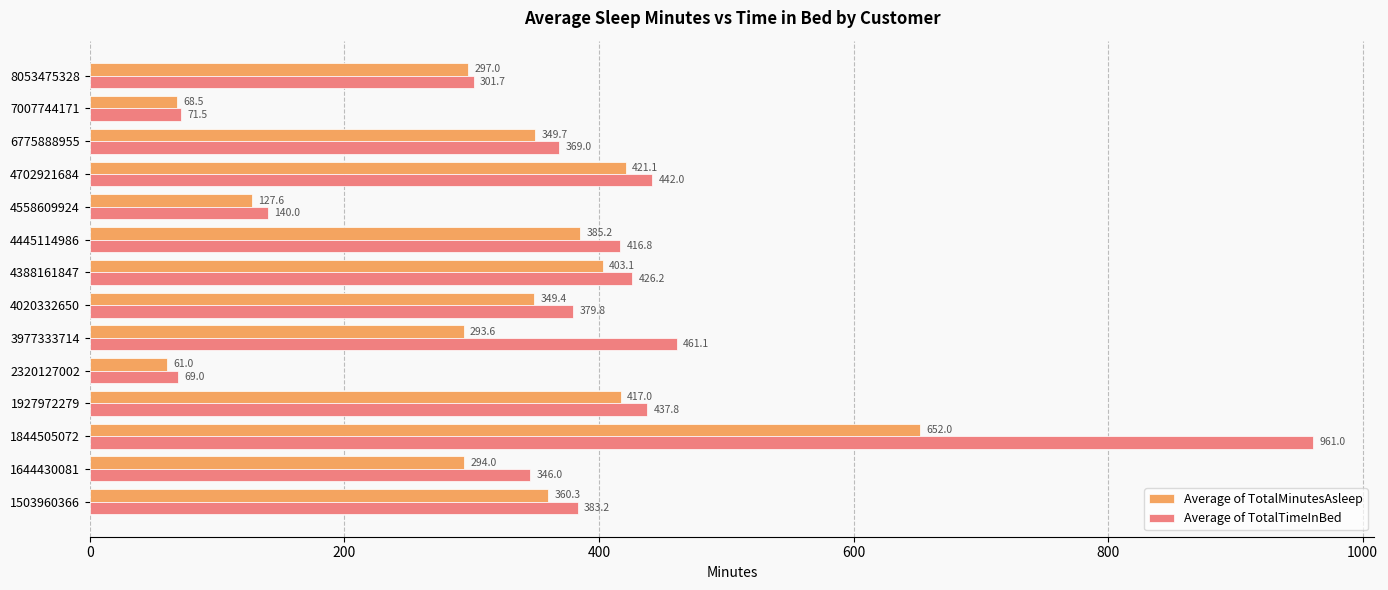

The value of Average of TotalMinutesAsleep at 7007744171 is 103.3. True or false?

False